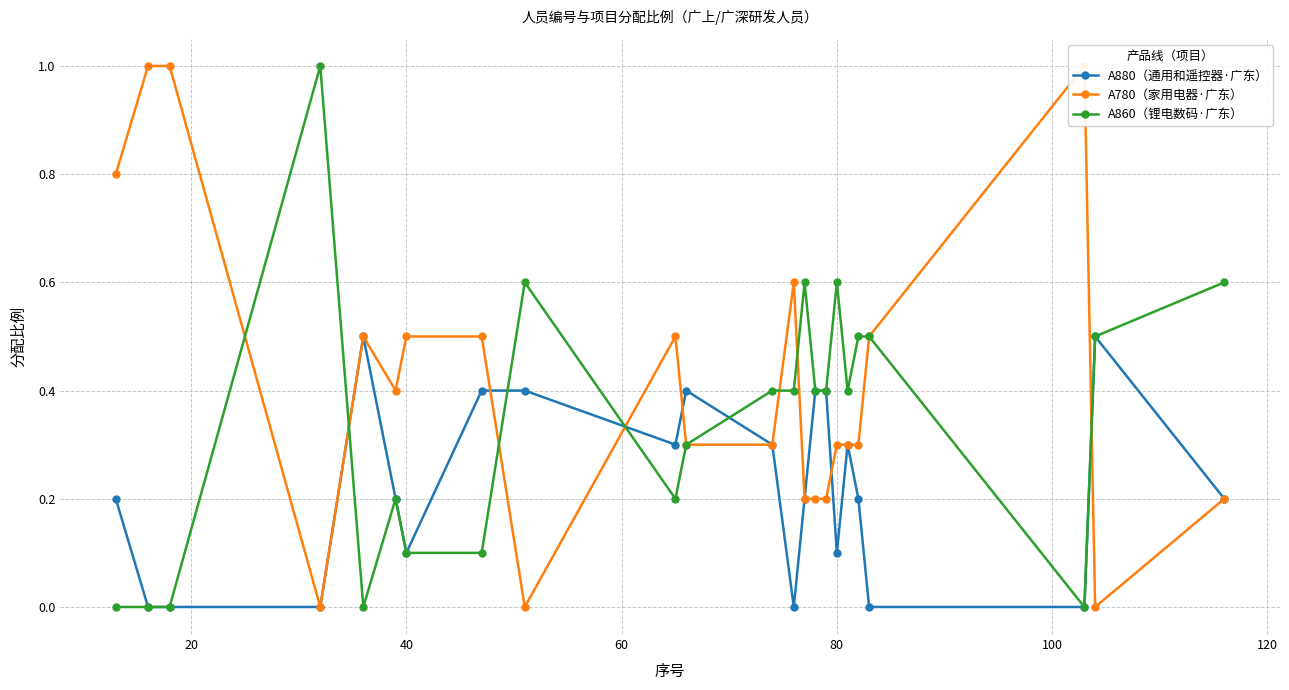

At how many categories does at least one series exceed 0?

23